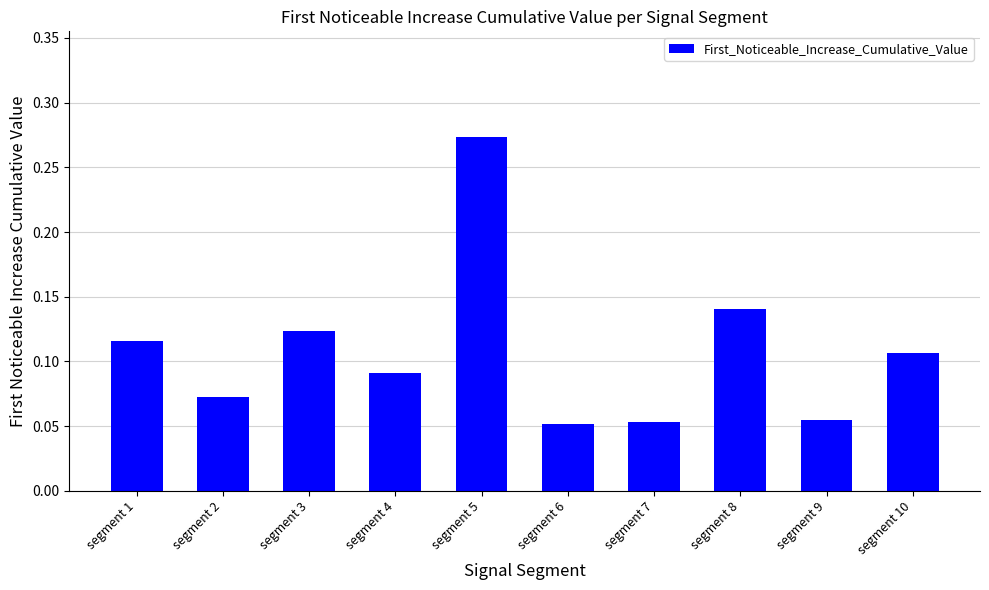

At which category does the chart reach its peak across all series?

segment 5